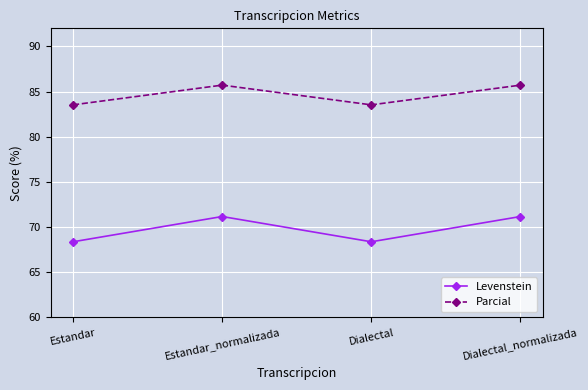

What is the difference between the maximum and minimum values in the Levenstein series?

2.8